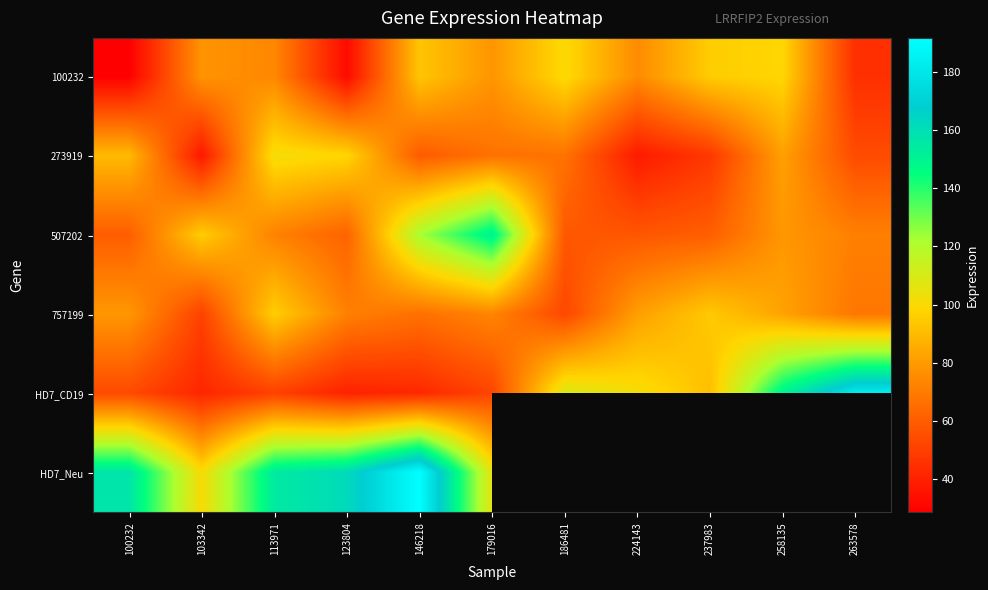

What is the total value across all series at 100232?

468.2